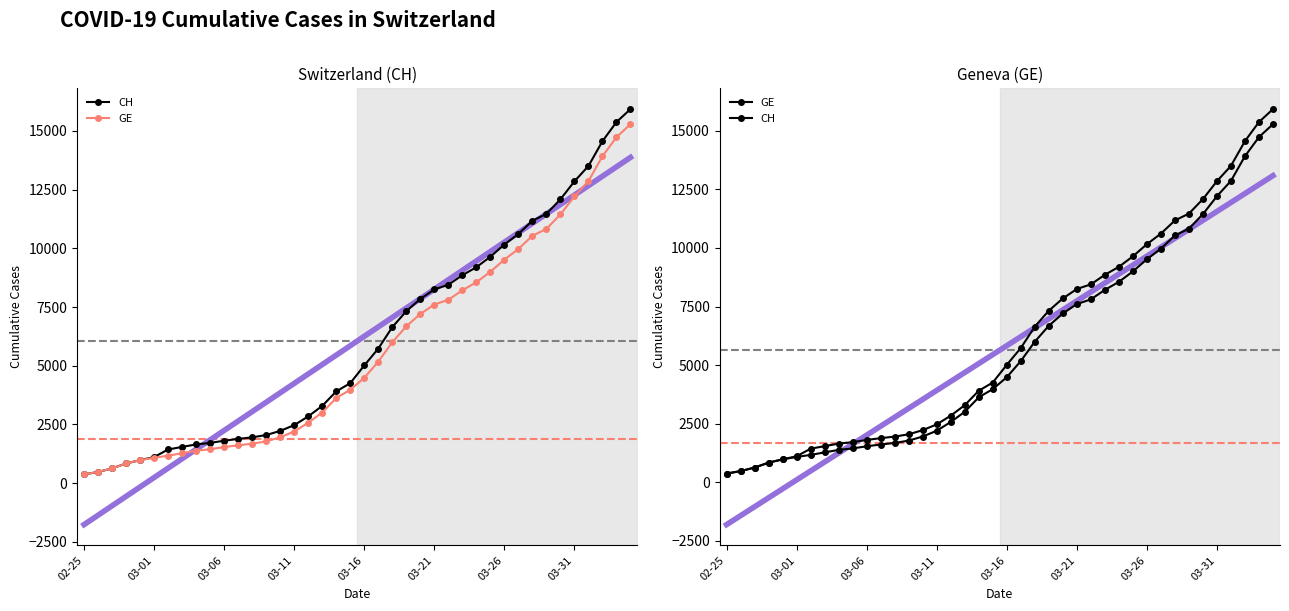

What are all the series names shown in the legend?

CH, GE